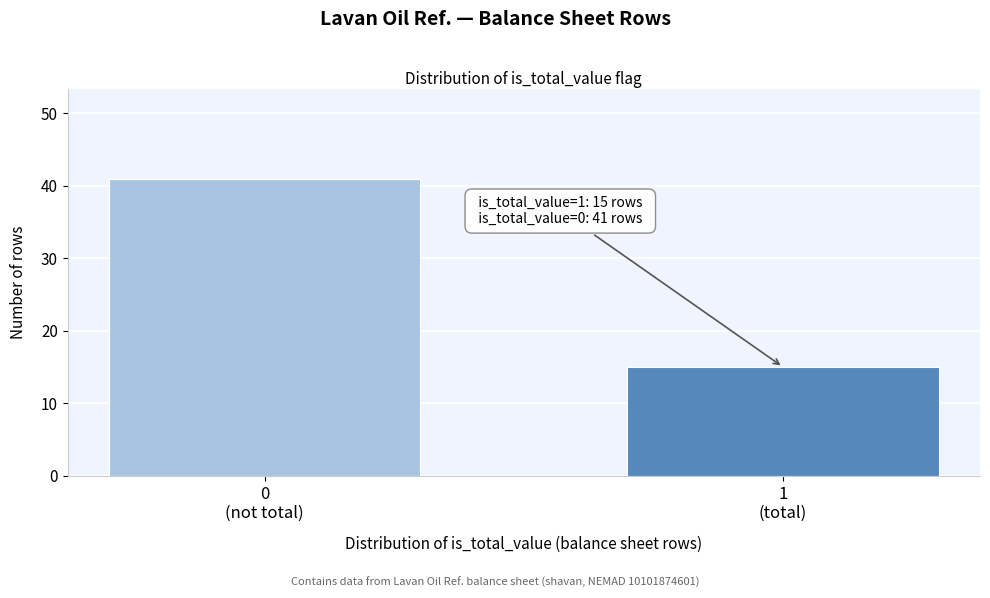

Reading left to right, what are all the values shown in this chart?

41	15